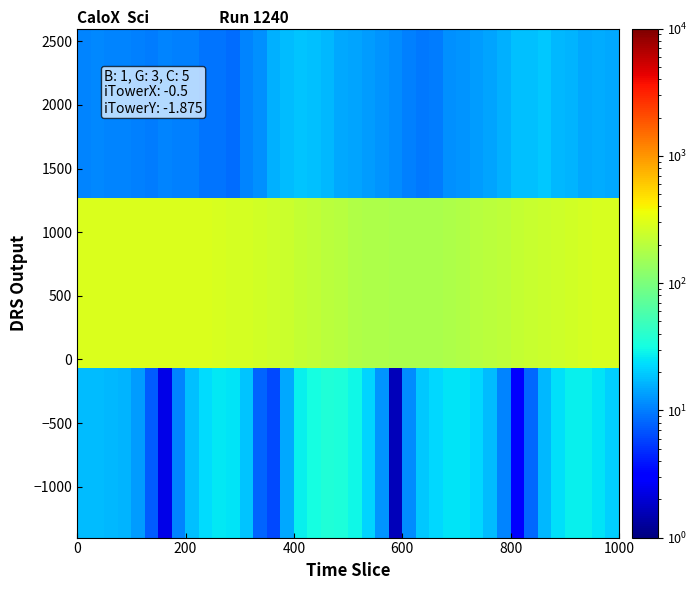

At how many categories does at least one series exceed 289?

9